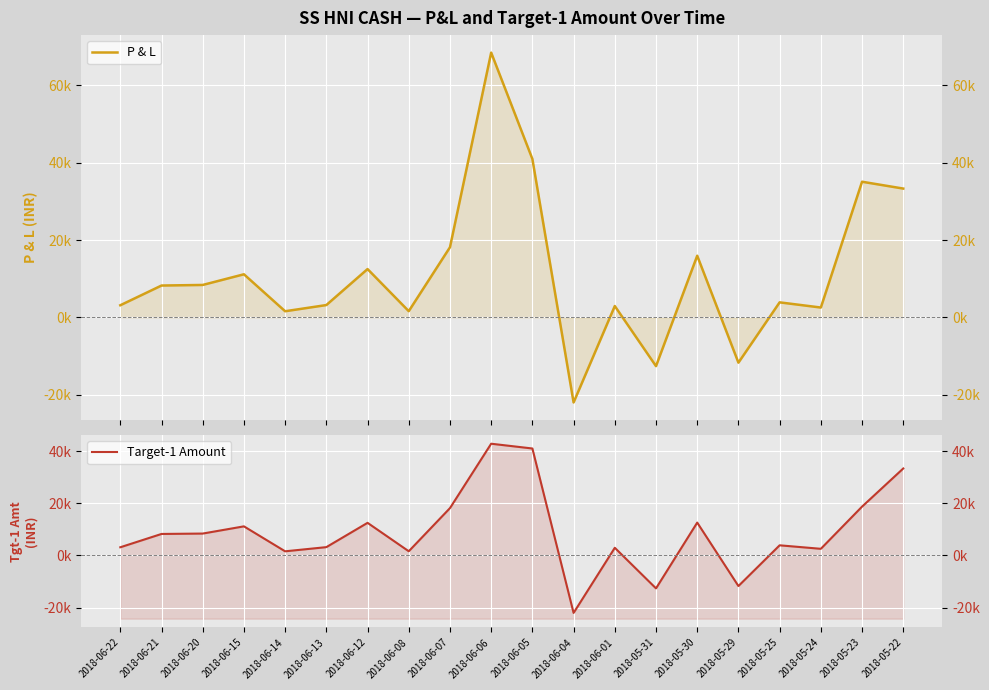

What position from the right is 2018-06-14?

16